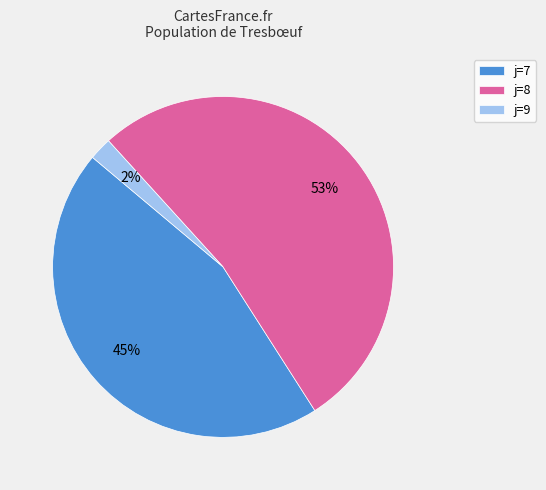

How many segments does this pie chart have?

3